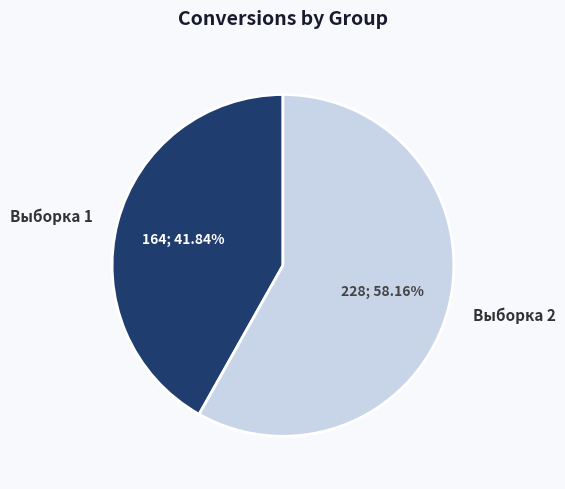

To the nearest percent, what is the average slice percentage?

50%